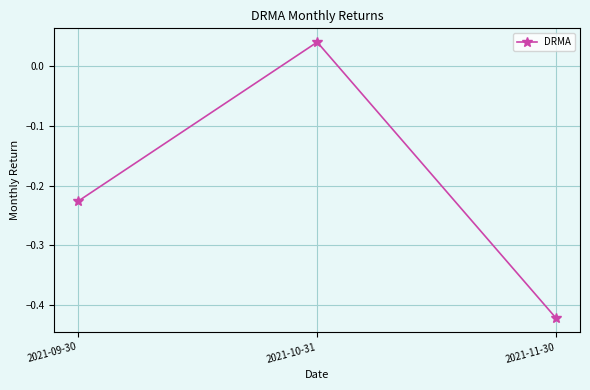

What is the label of the 2nd point from the right?

2021-10-31